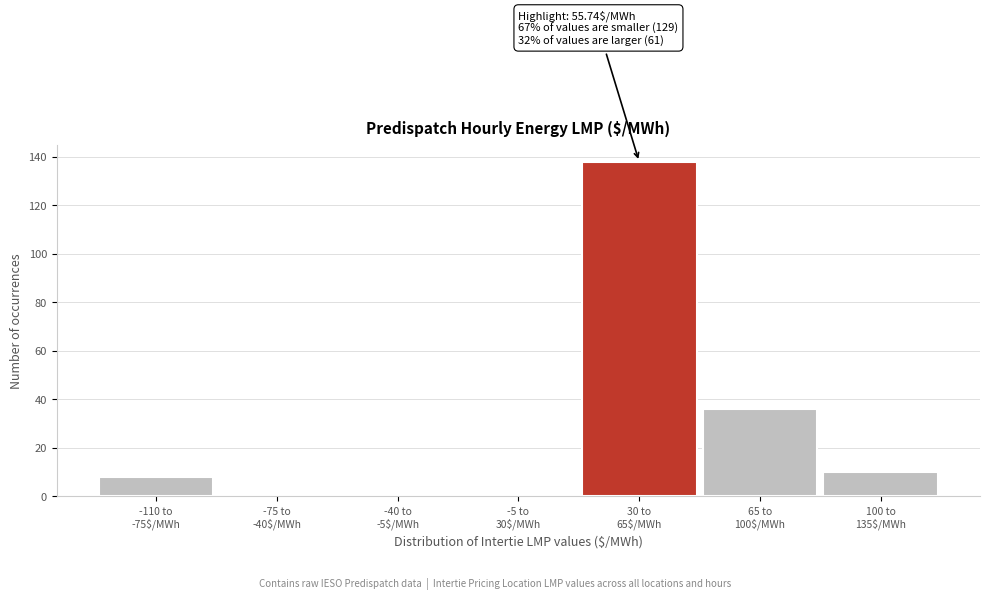

What is the maximum value shown in the chart?

138